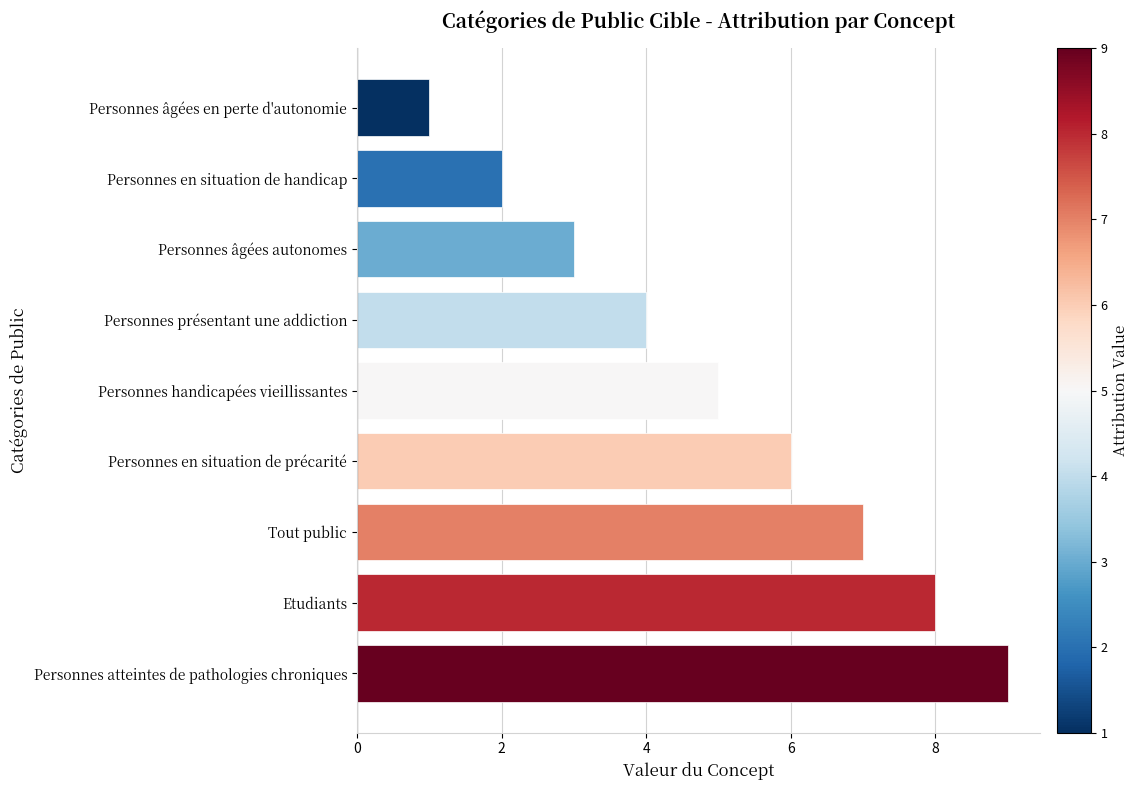

True or false: the data shows 4 at Personnes en situation de handicap.

False